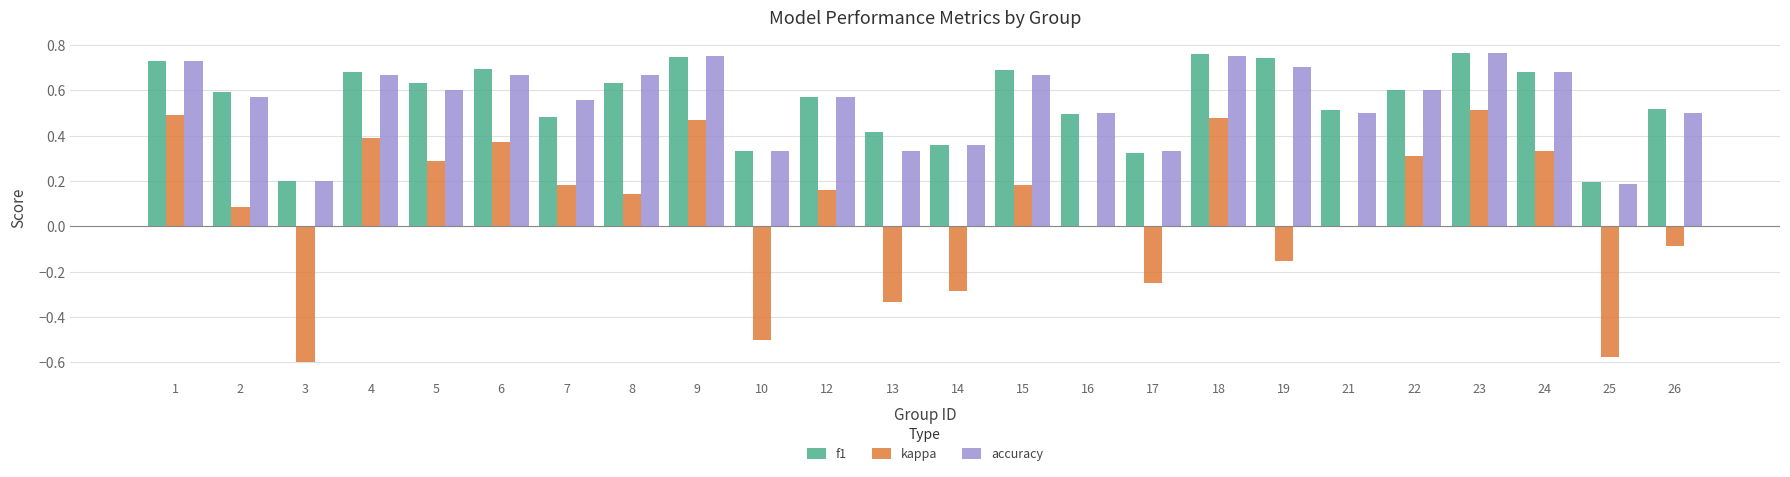

The kappa series shows 0.3 at 5. True or false?

True